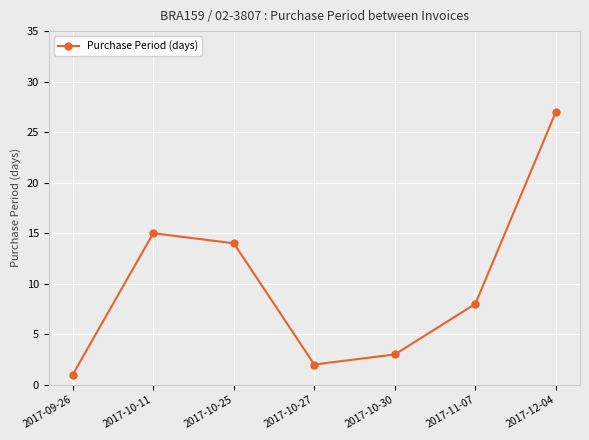

Reading left to right, what are all the values shown in this chart?

1	15	14	2	3	8	27